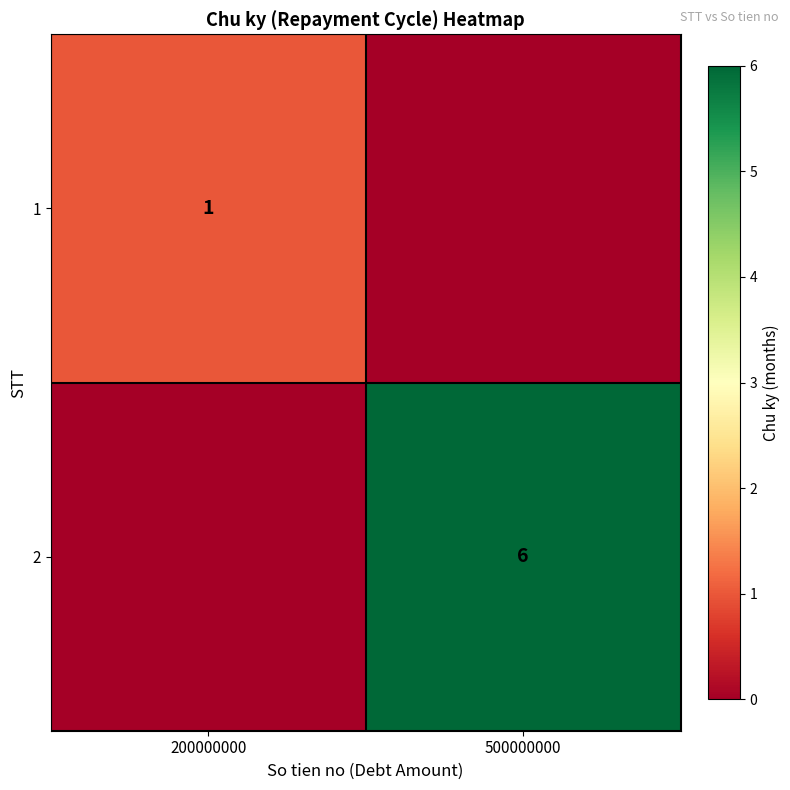

The value of 2 at 500000000 is 6. True or false?

True